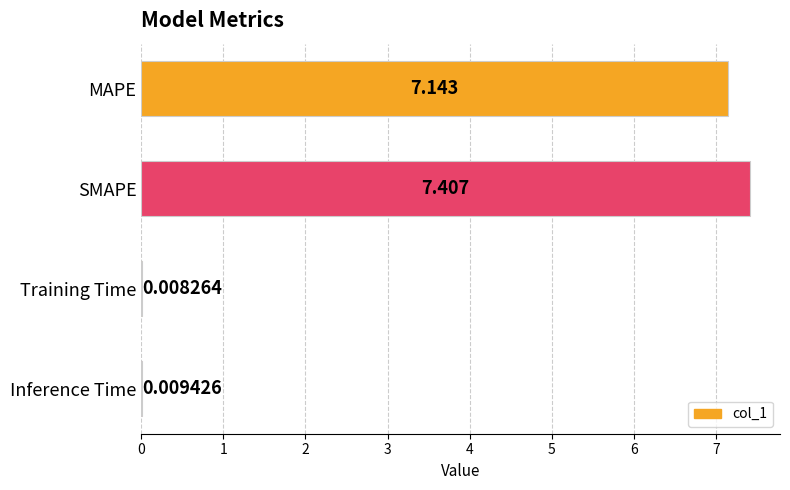

Which has a higher value, MAPE or Inference Time?

MAPE